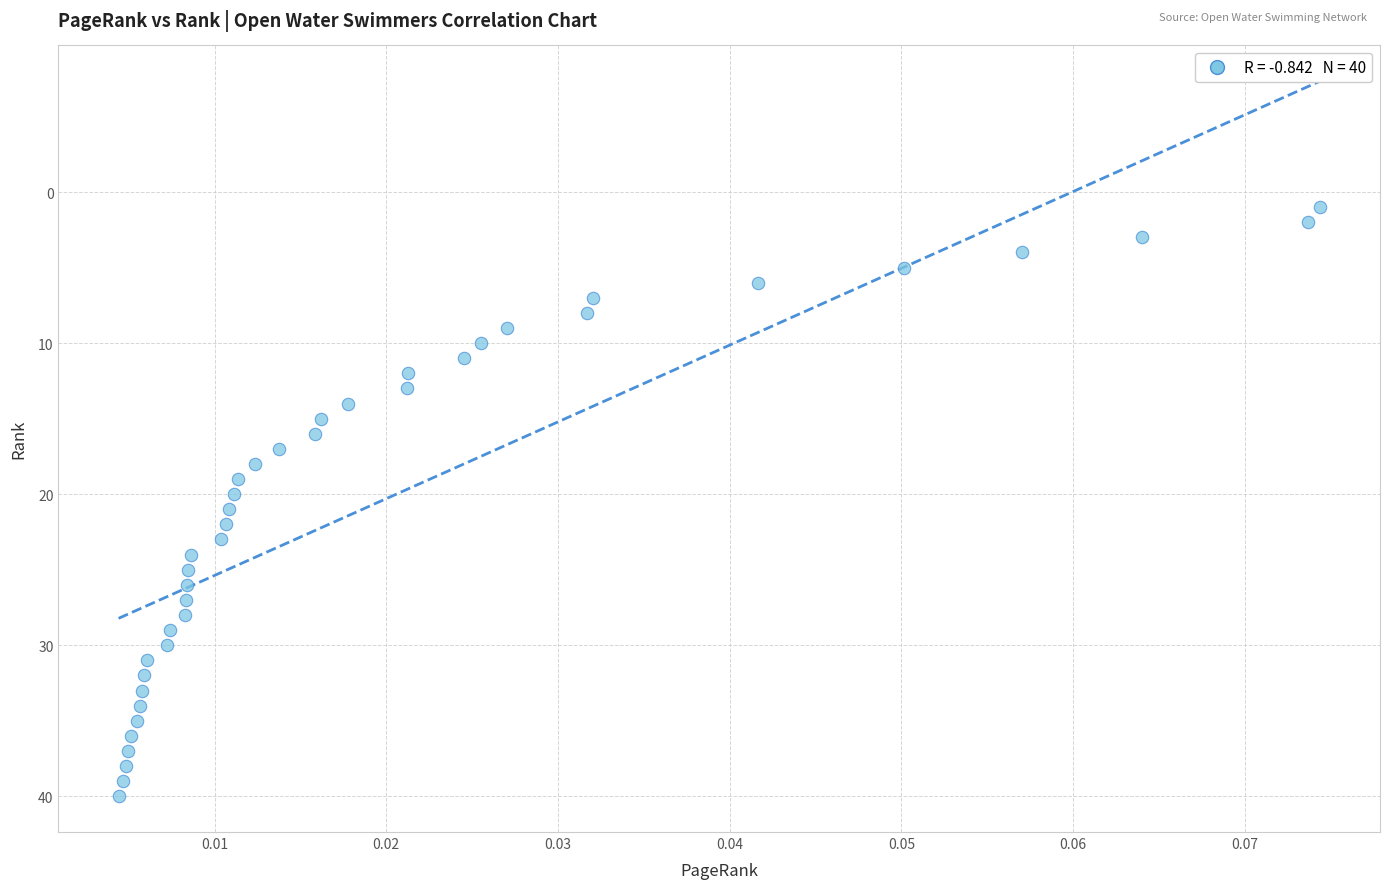

What is the range of Y values (max minus min)?

39